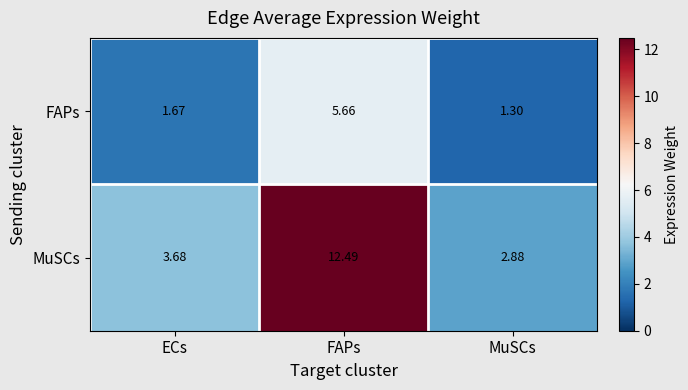

How many distinct data groups are displayed?

2